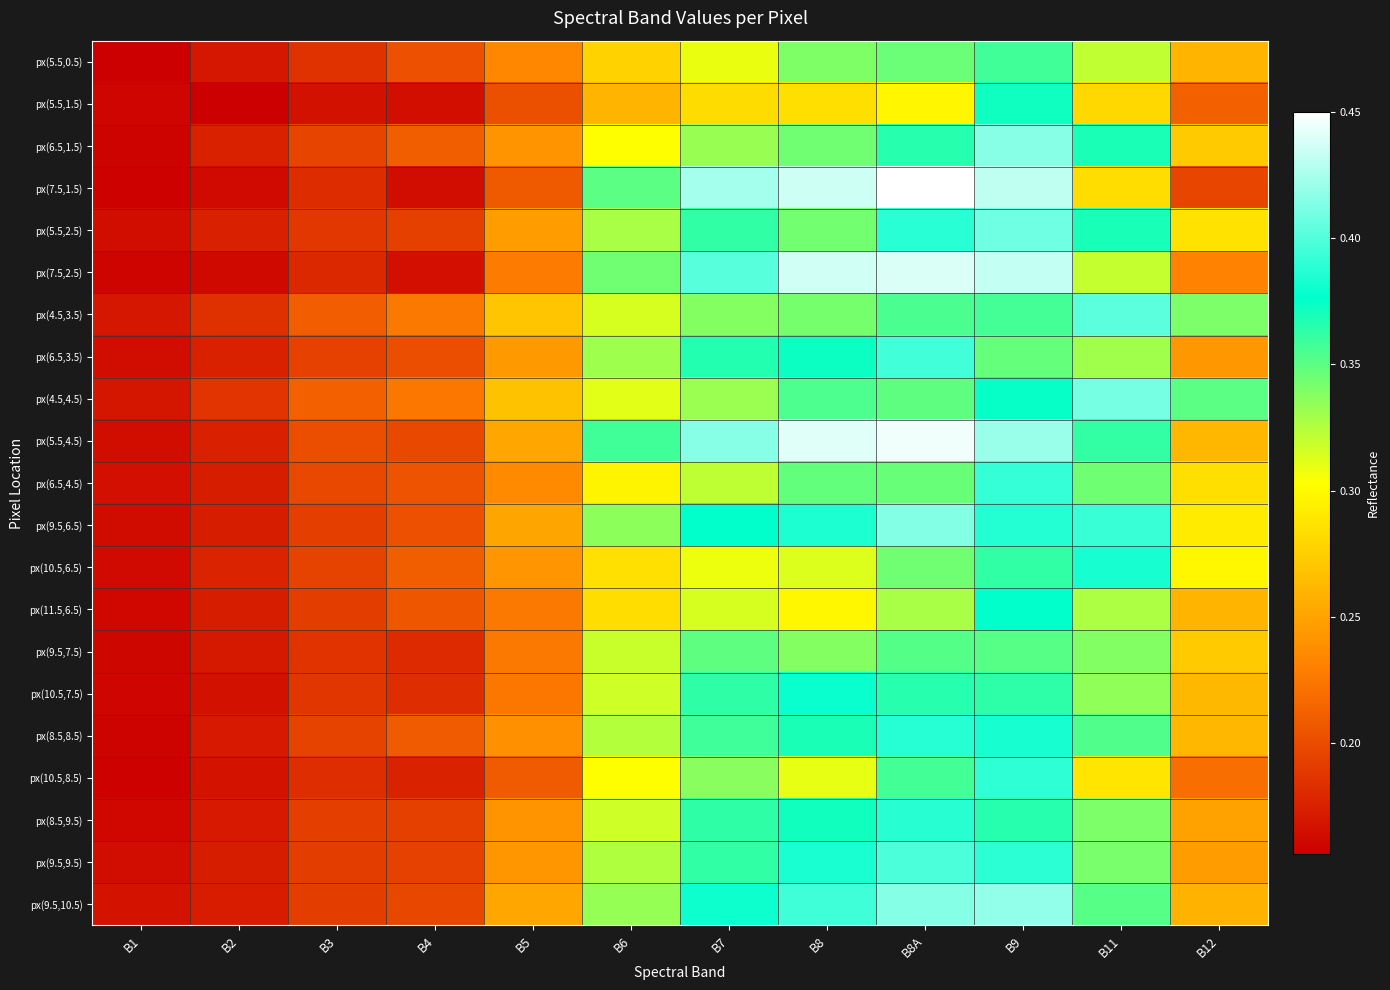

What is the total value across all series at B4?

4.1